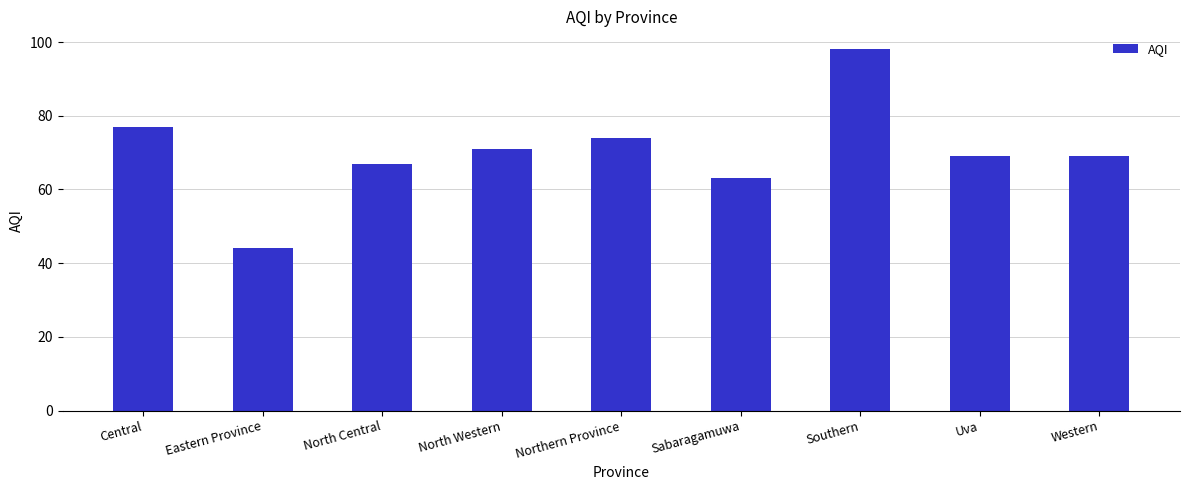

Which has a higher value, Western or Northern Province?

Northern Province